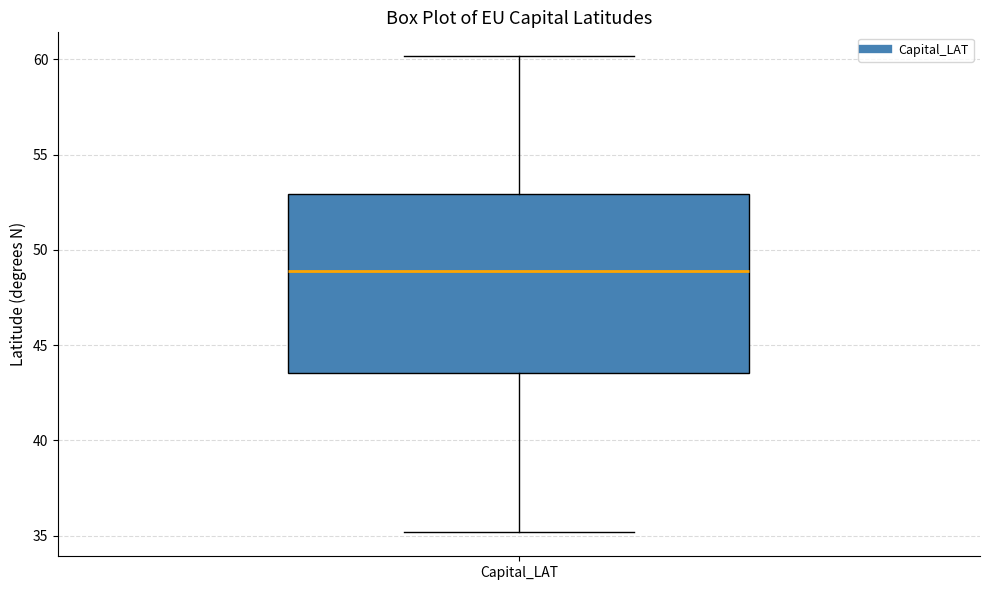

Where is the lower edge of the box for Capital_LAT on the y-axis? The values are not printed on the chart, so give them approximately, as read against the axis.

43.5